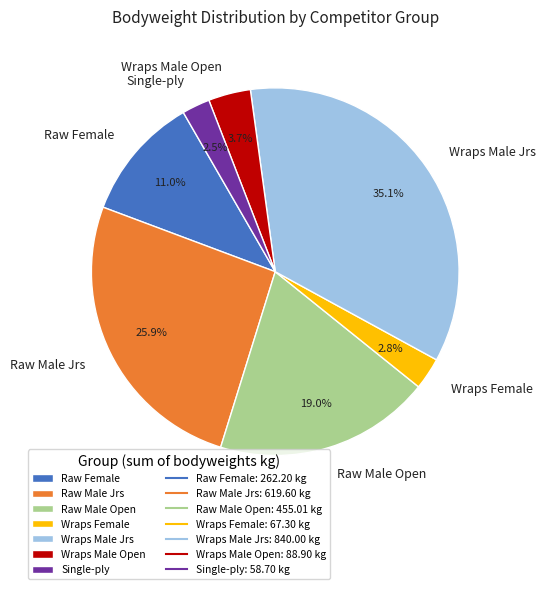

Does Raw Male Open account for over 50% of the chart?

No